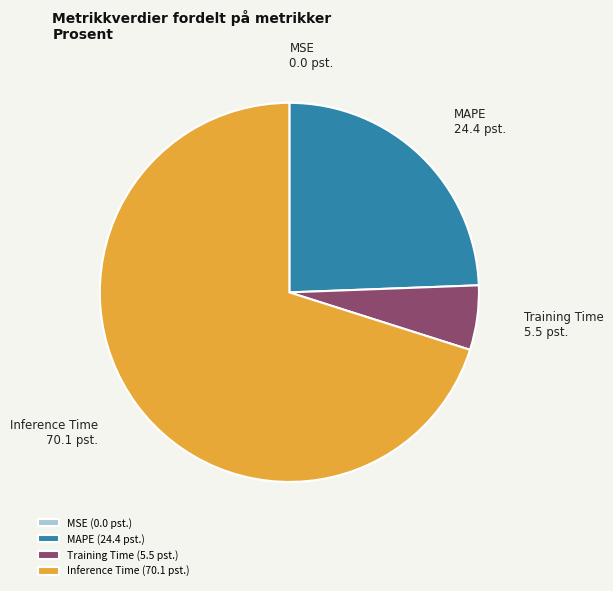

True or false: Inference Time accounts for 84% of the total.

False